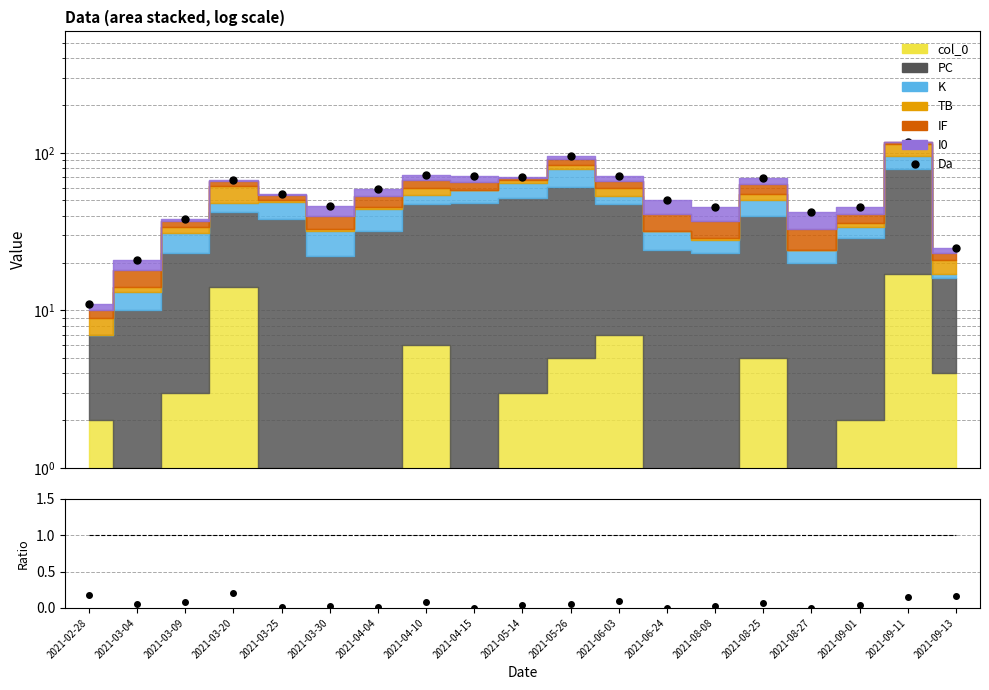

The value of col_0 / total at 2021-03-30 is 0.0. True or false?

False